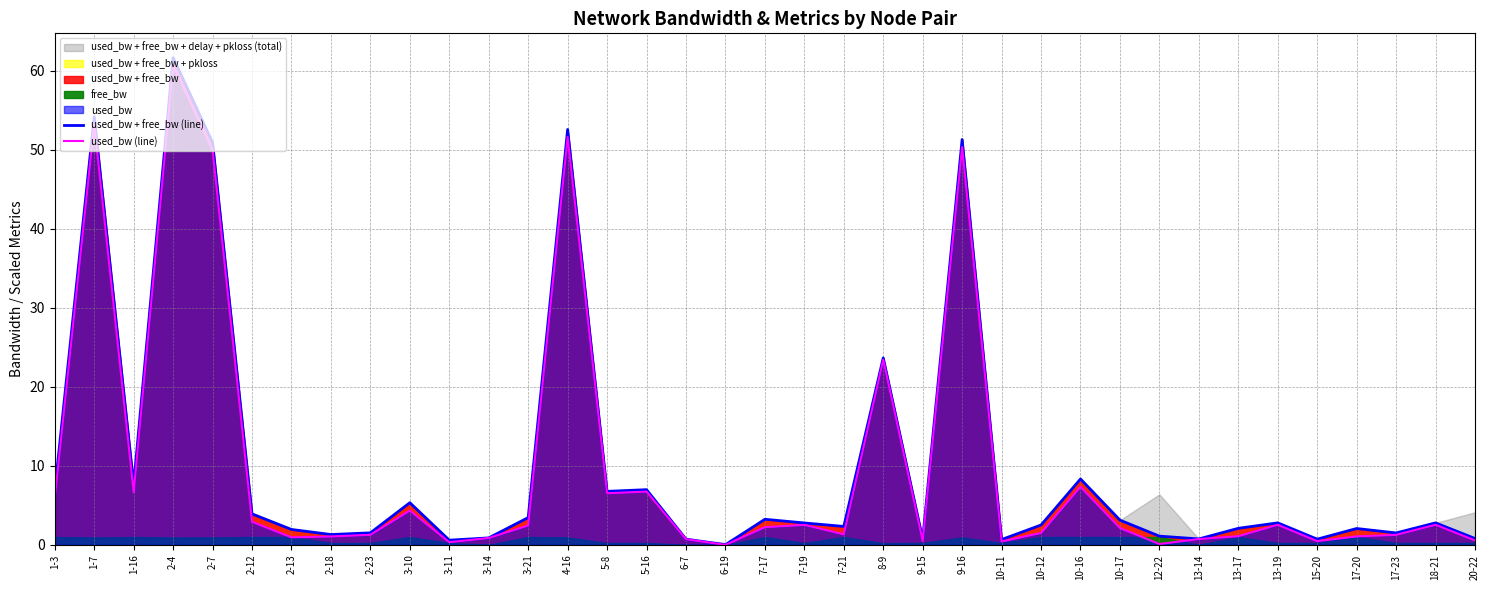

Where is used_bw (line) nearest to the value 30?

8-9